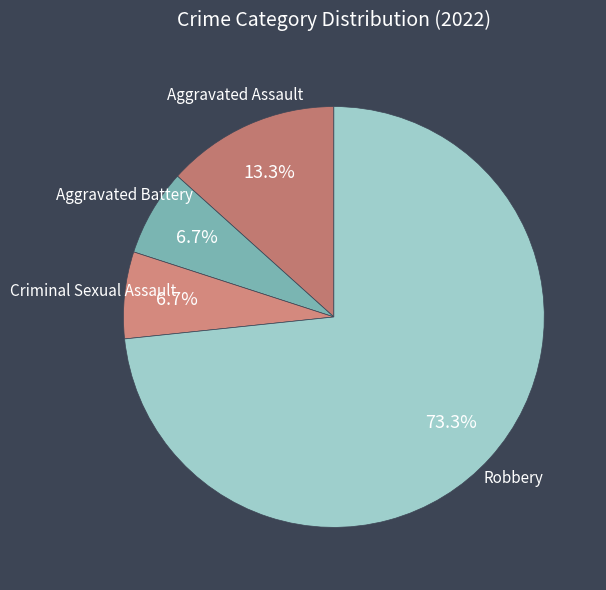

To the nearest percent, what portion does Criminal Sexual Assault represent?

7%